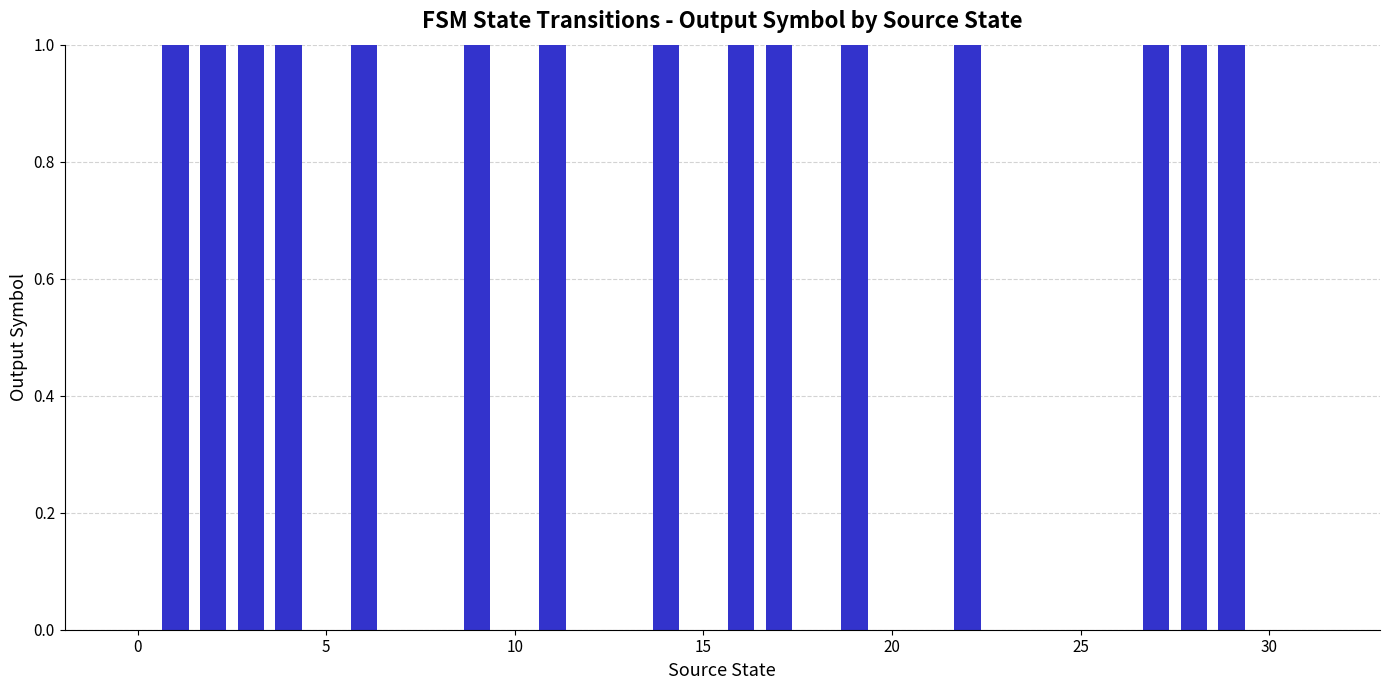

What is the sum of all values?

15